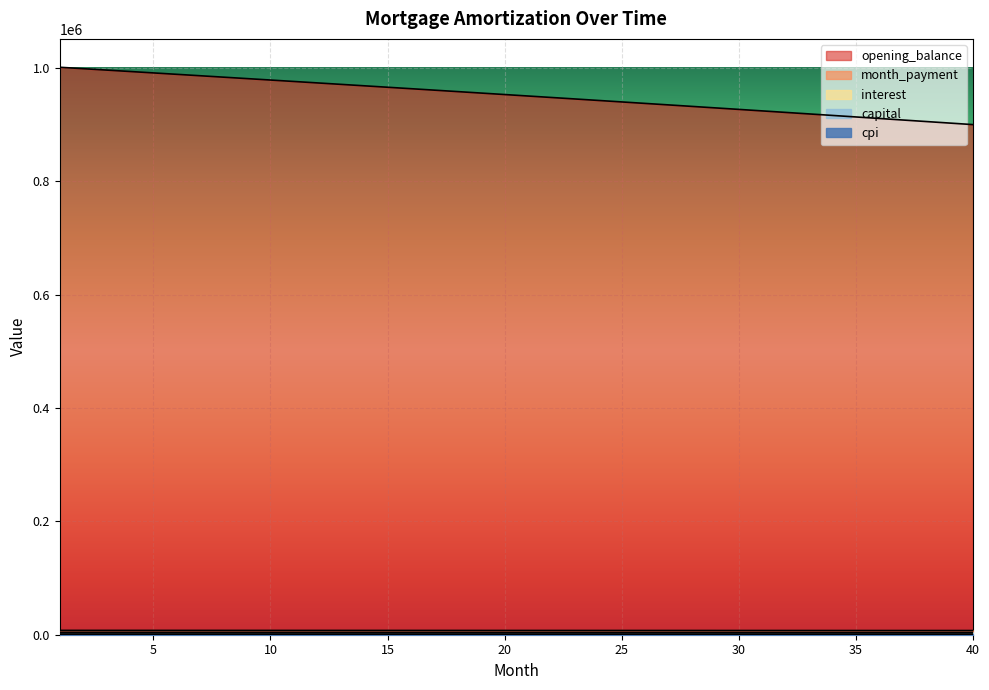

At 39, list the series in order from largest to smallest.

opening_balance, month_payment, interest, capital, cpi